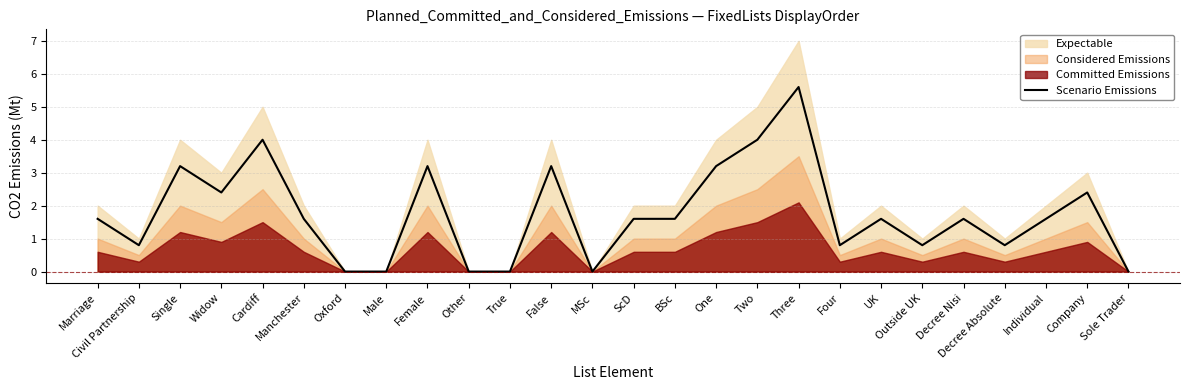

True or false: Scenario Emissions has a value of 1.6 at Manchester.

True